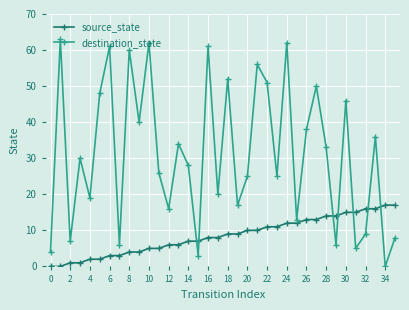

Which series has the largest range (max minus min)?

destination_state